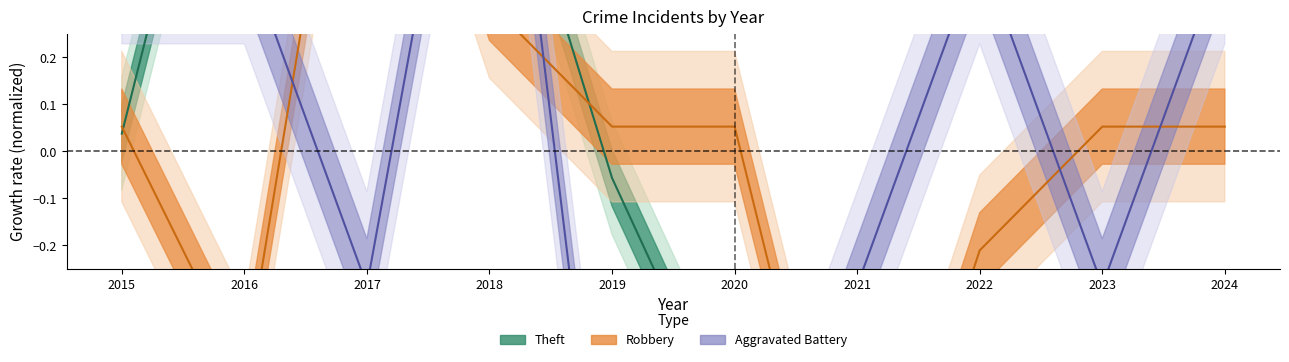

How many interior local peaks does the Aggravated Battery series have?

2